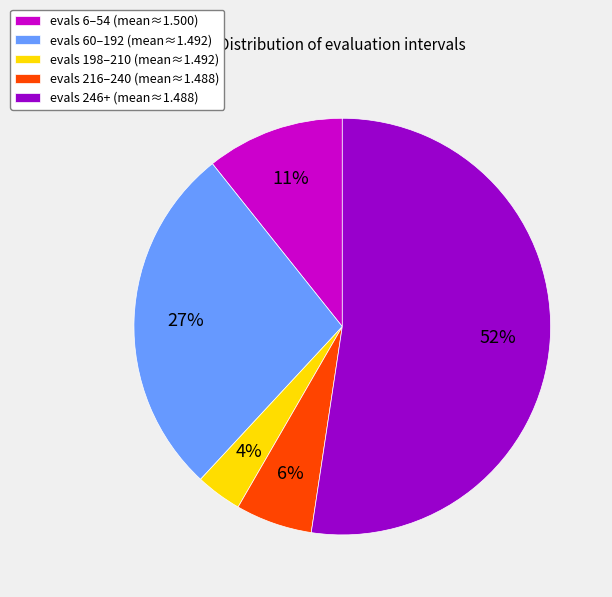

Is it true that evals 246+ (mean≈1.488) is 62% of the pie?

False